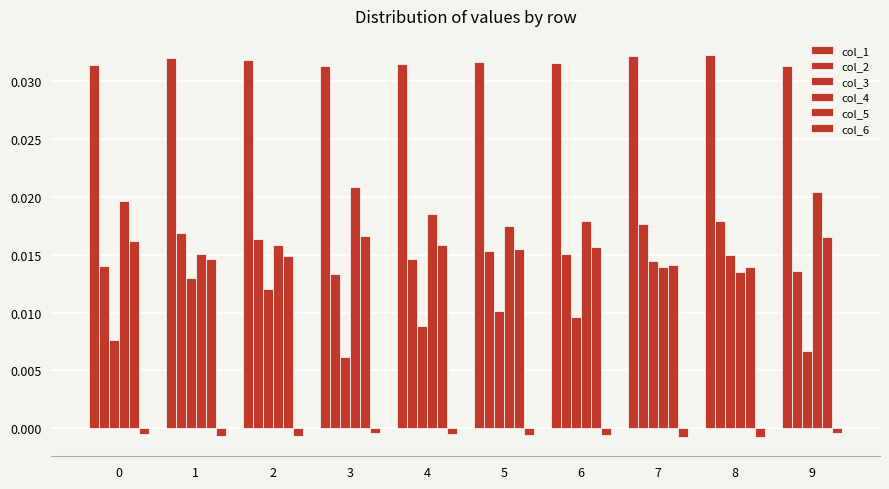

At which category is the sum across all series the highest?

8